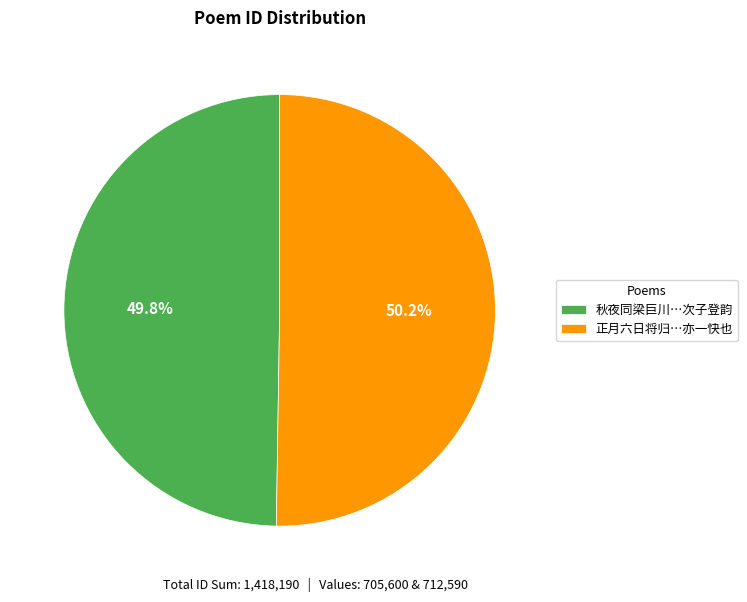

Do 秋夜同梁巨川…次子登韵 and 正月六日将归…亦一快也 together represent more than half of the pie?

Yes